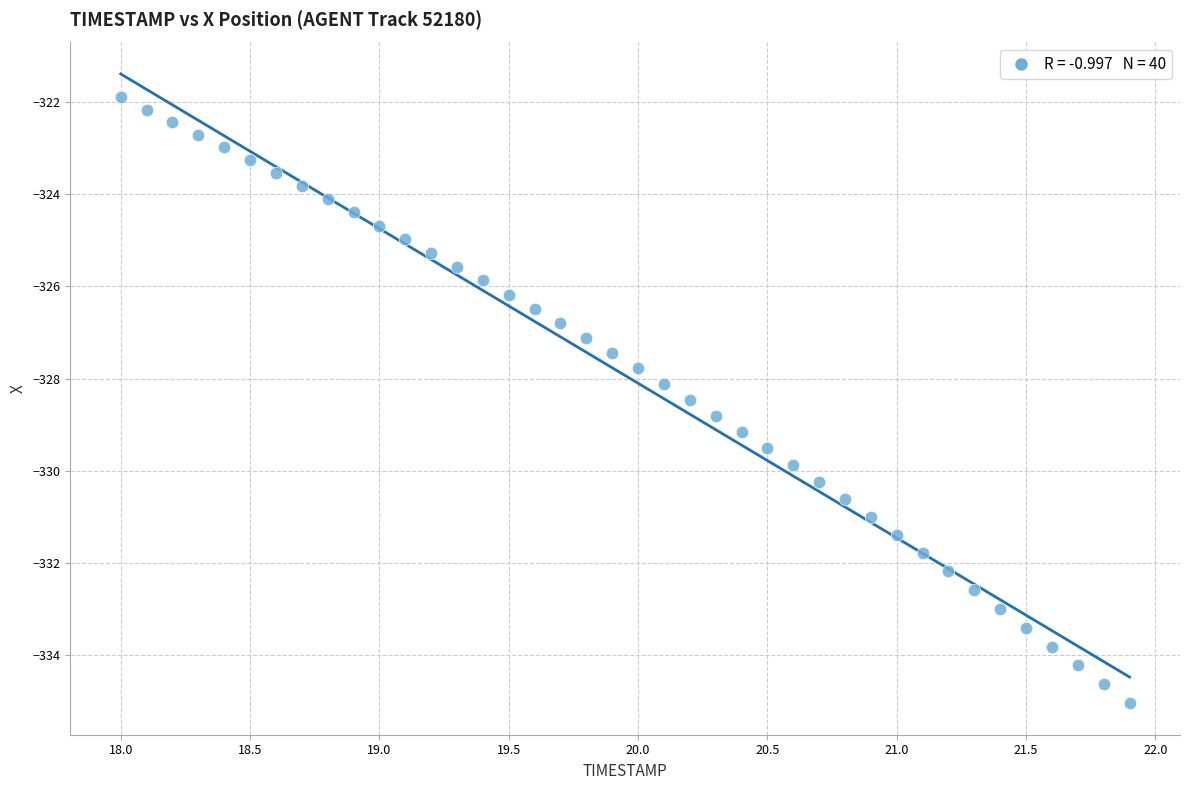

What is the range of X values (max minus min)?

3.9